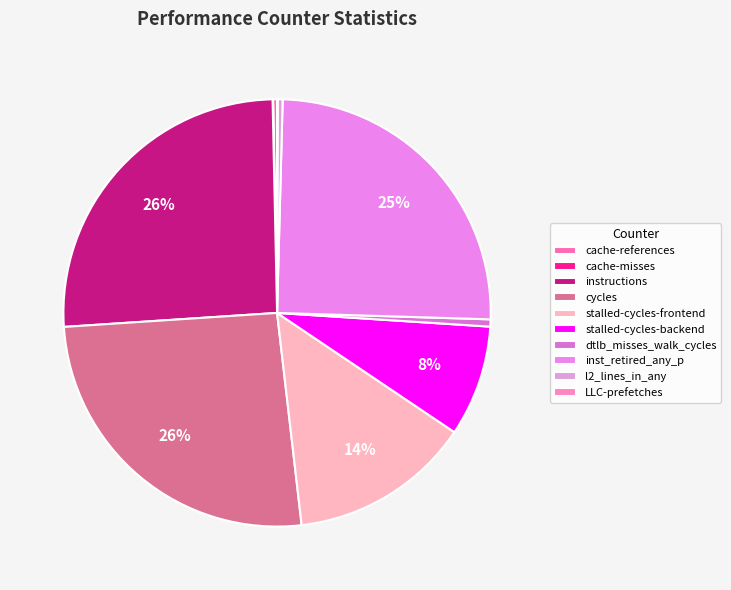

Which slice is the smallest?

cache-misses